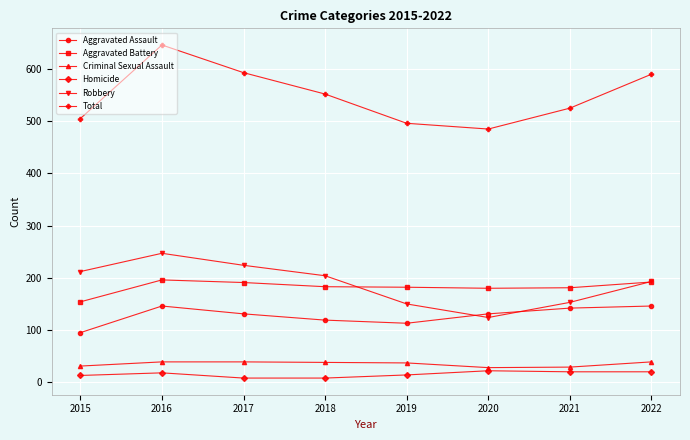

What is the value of the Criminal Sexual Assault point at the 5th from the left?

37